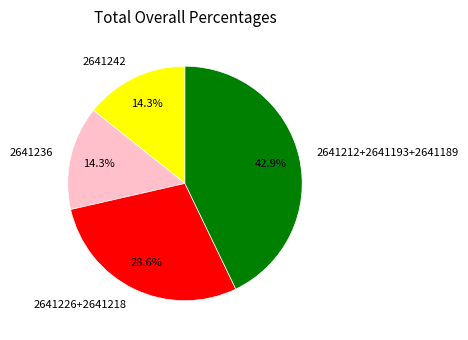

Which has a higher value, 2641236 or 2641212+2641193+2641189?

2641212+2641193+2641189